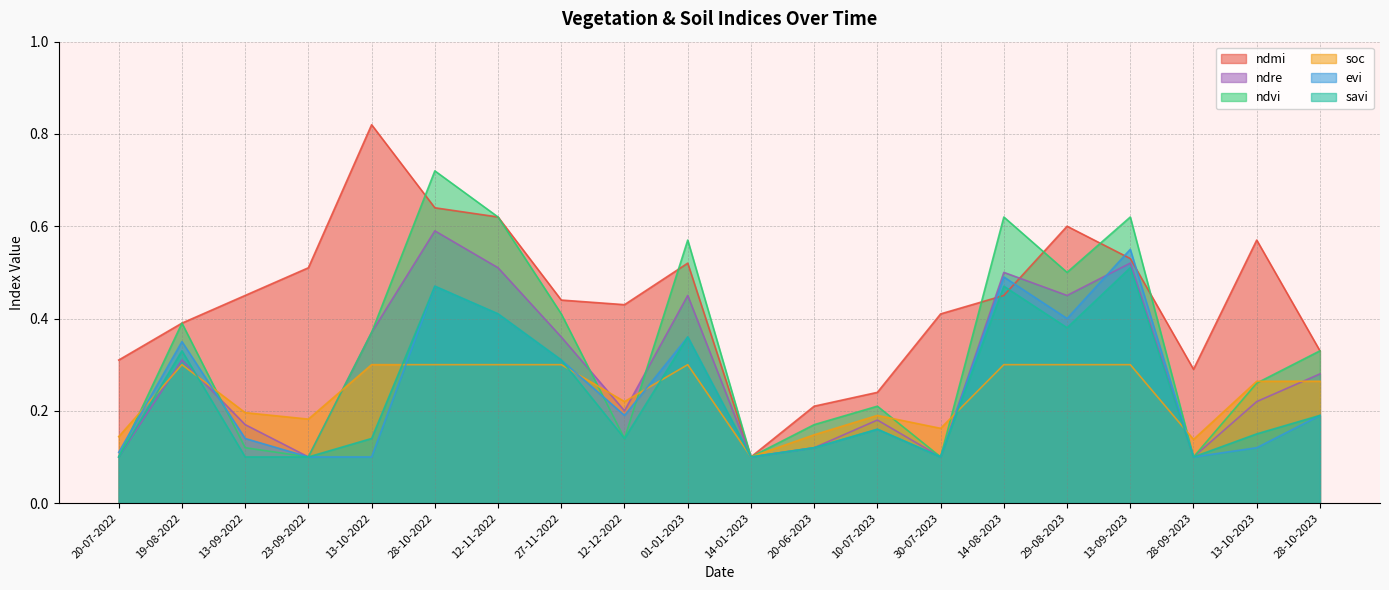

Count the evi values in the range 0 to 1.

20